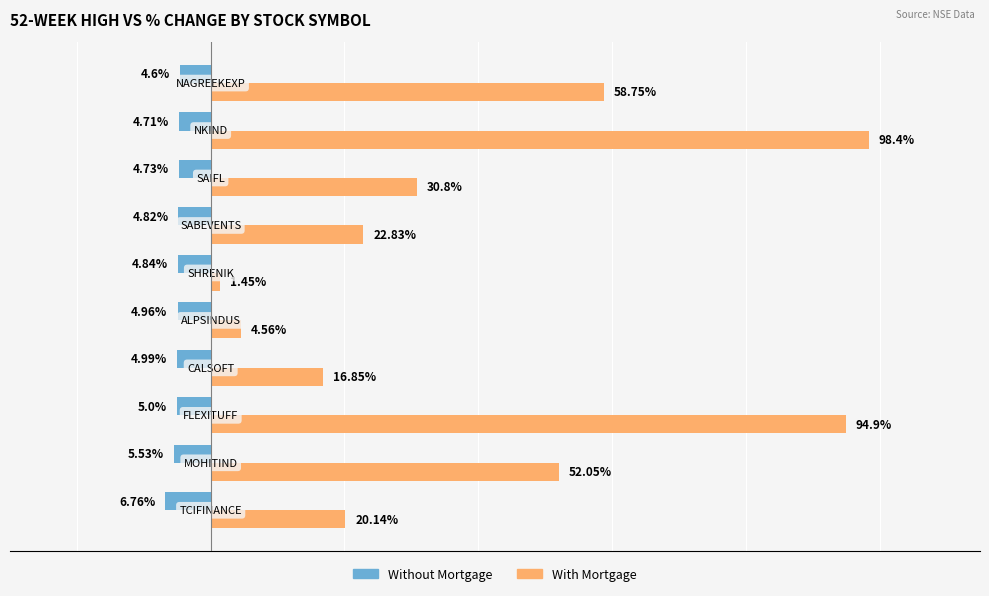

List the series in order of their peak value, highest first.

With Mortgage, Without Mortgage